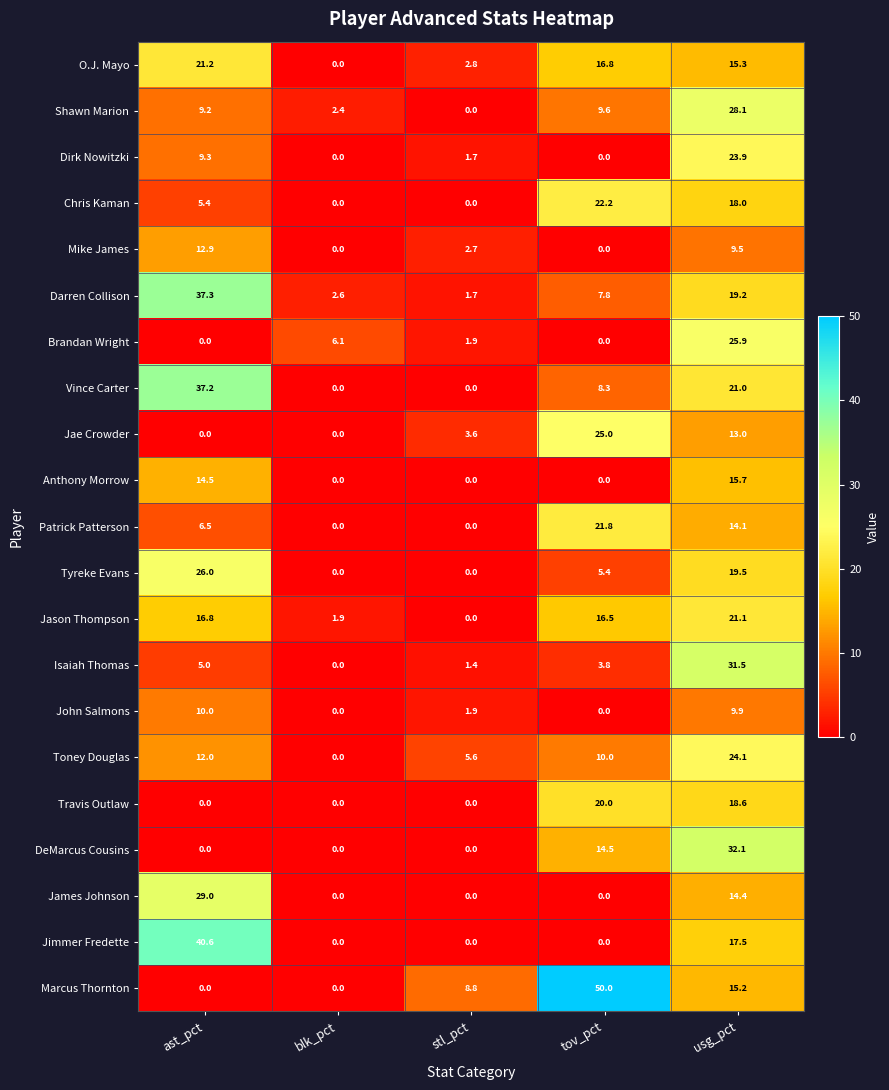

How many series are shown in this chart?

21